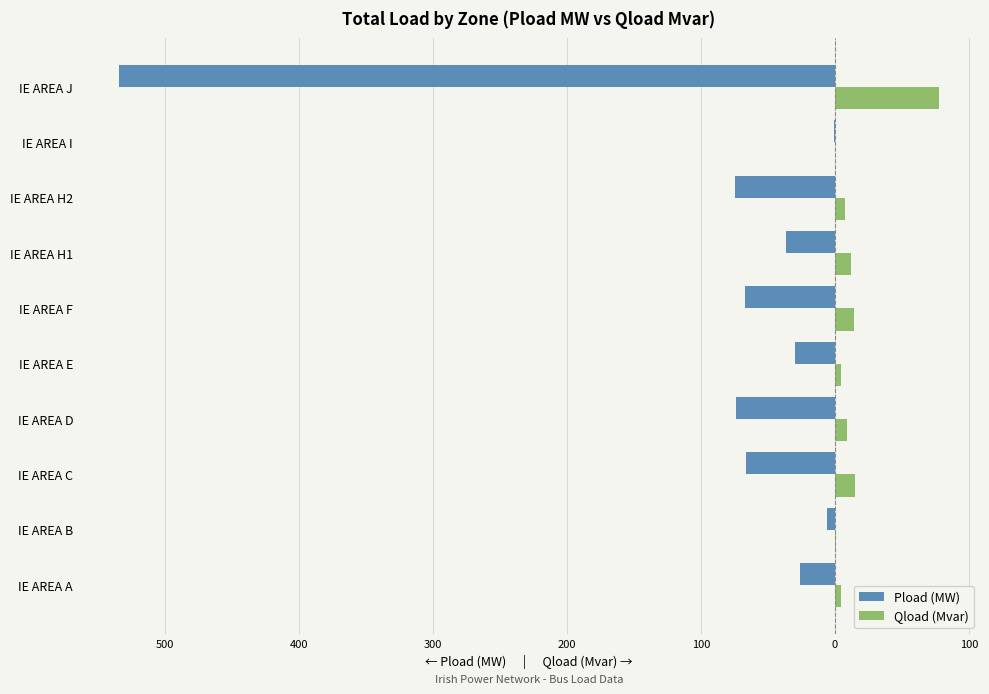

What are all the series names shown in the legend?

Pload (MW), Qload (Mvar)